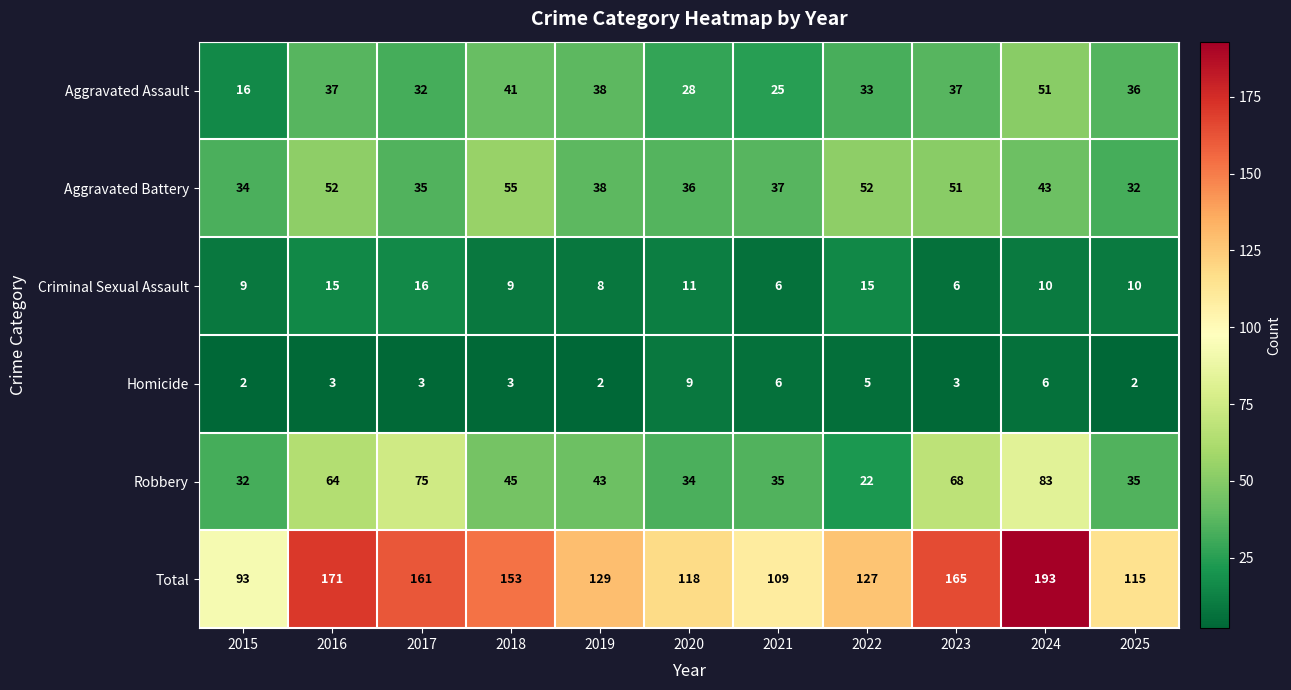

At which label does Total first exceed 129?

2016